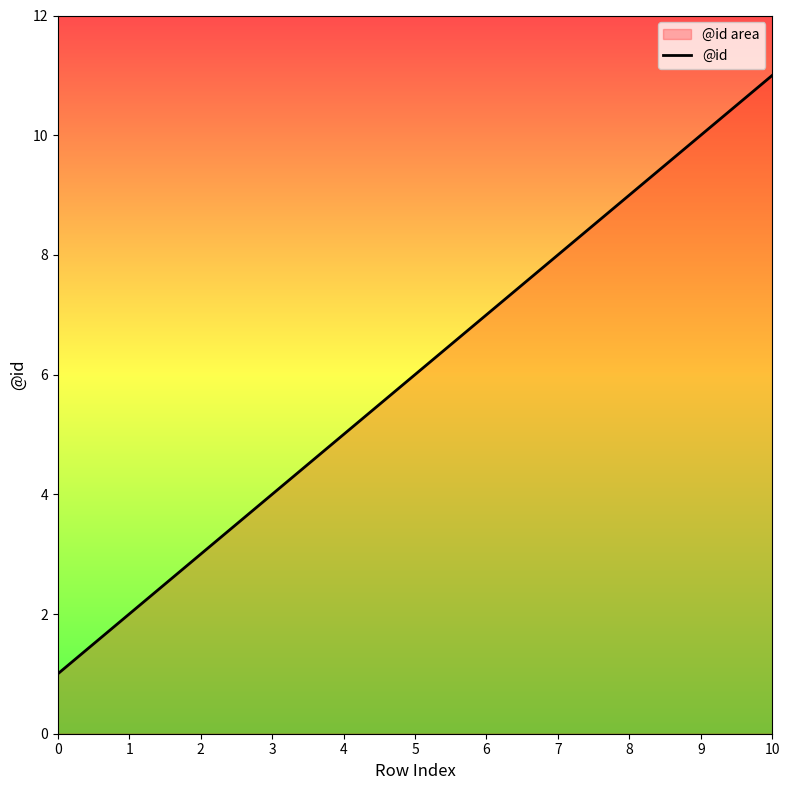

Reading left to right, transcribe all the data shown in this chart.

1	2	3	4	5	6	7	8	9	10	11